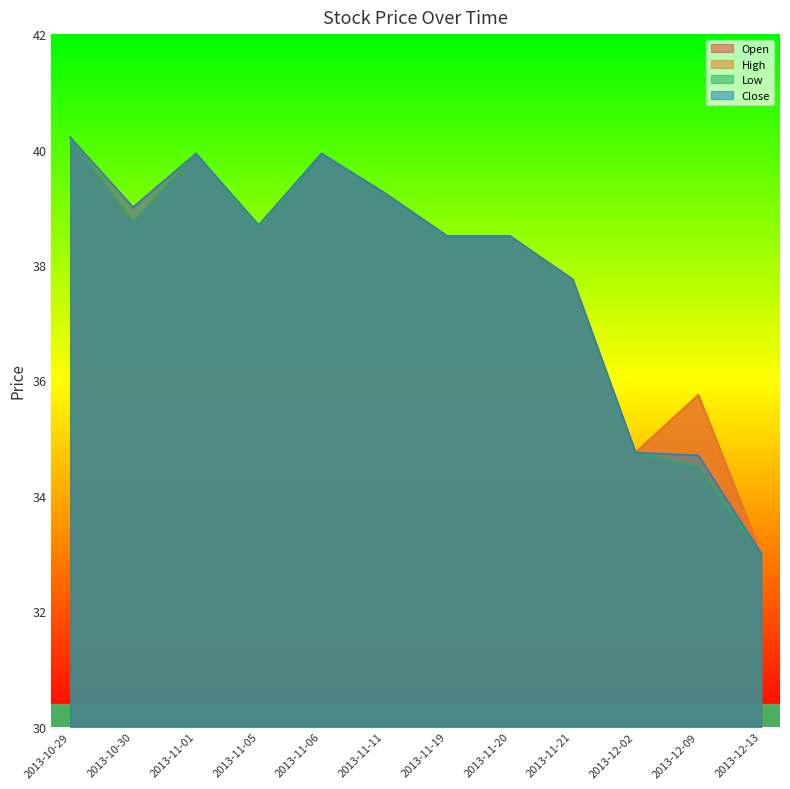

Which category has the highest value in the High series?

2013-10-29